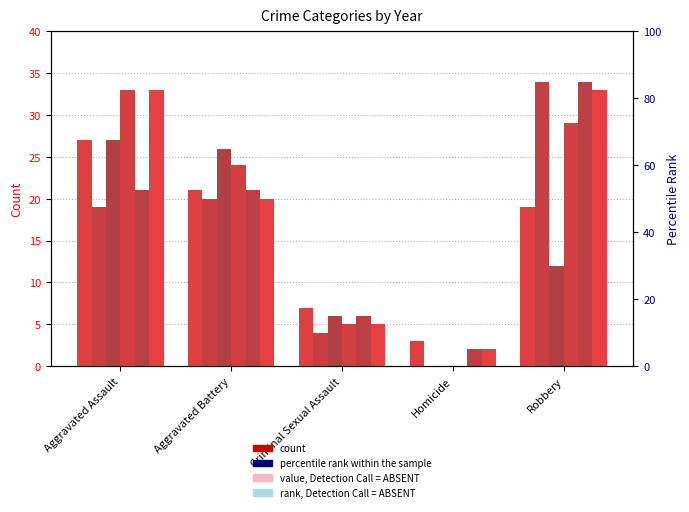

What position from the left is Homicide?

4